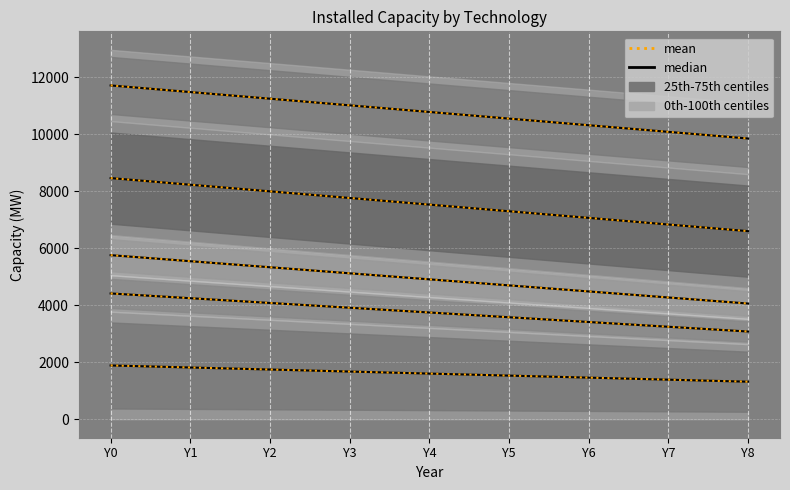

Which category has the lowest value across all series?

Y8